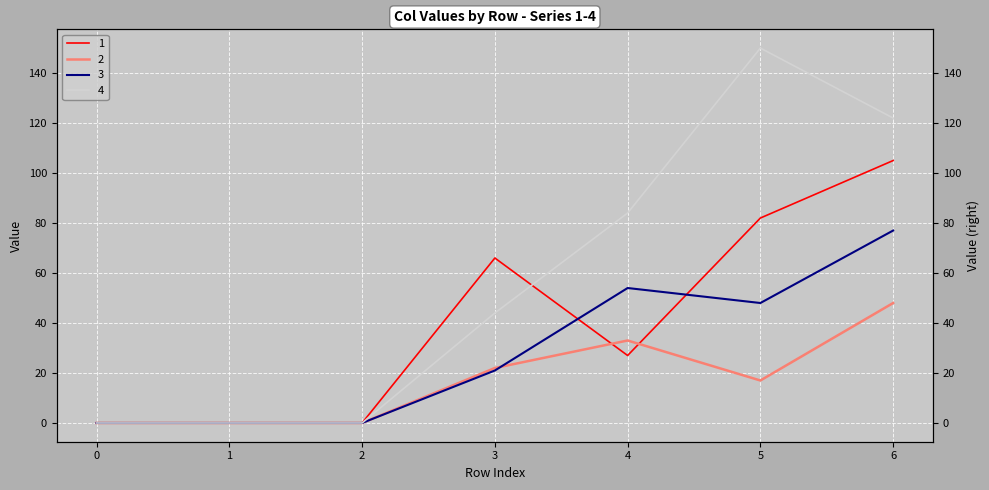

Reading right to left, list all the values displayed in this chart.

1: 6=105	5=82	4=27	3=66	2=0	1=0	0=0
2: 6=48	5=17	4=33	3=22	2=0	1=0	0=0
3: 6=77	5=48	4=54	3=21	2=0	1=0	0=0
4: 6=122	5=150	4=84	3=44	2=0	1=0	0=0